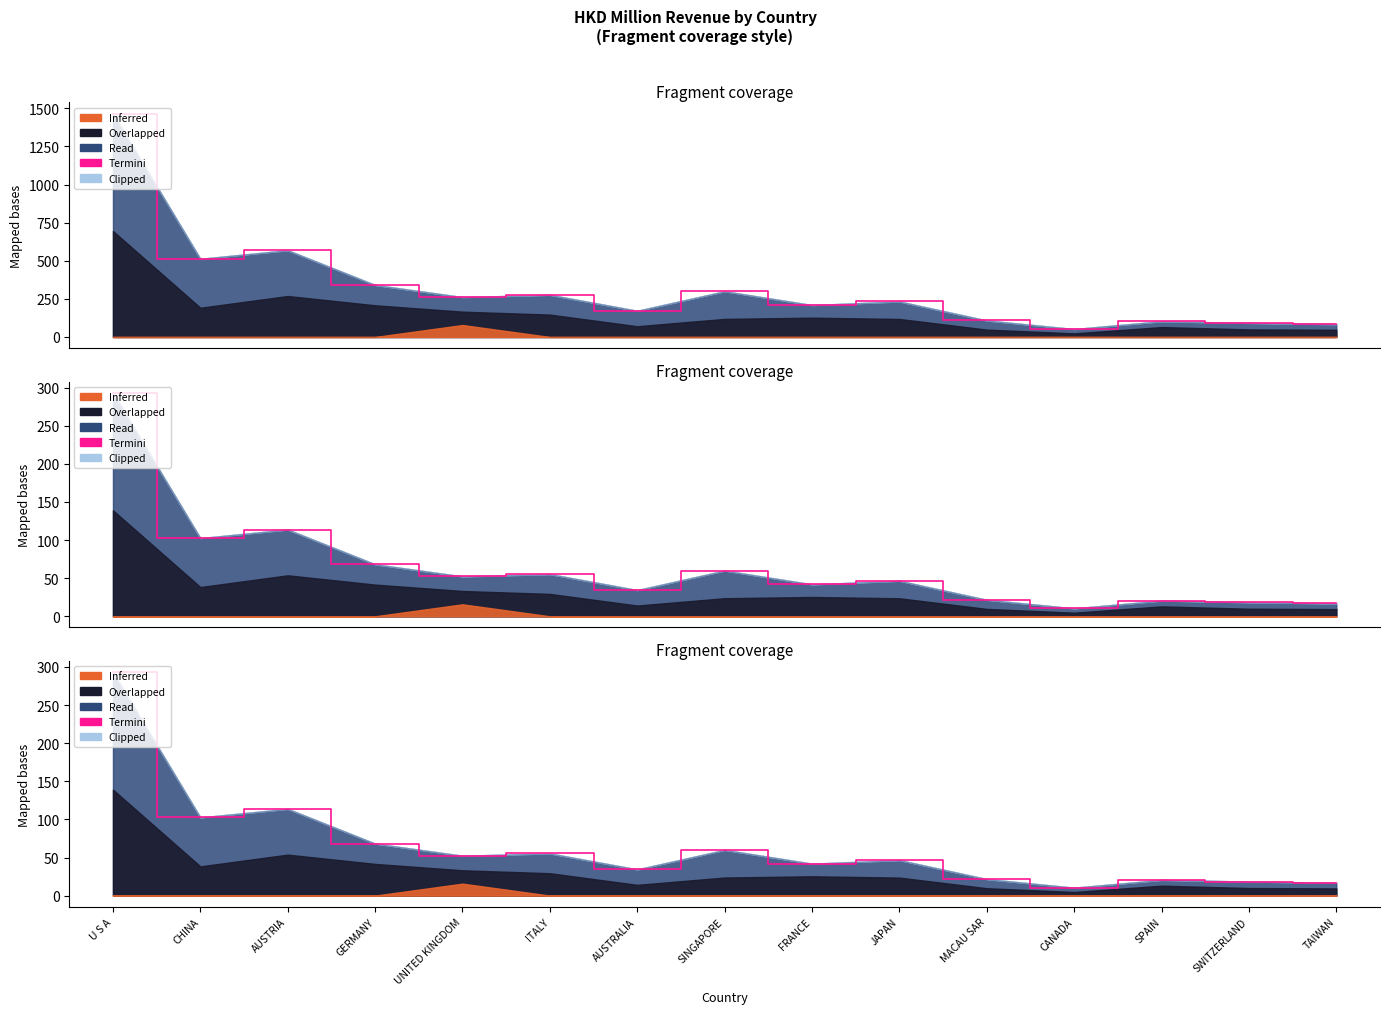

At which category does the chart reach its peak across all series?

U S A